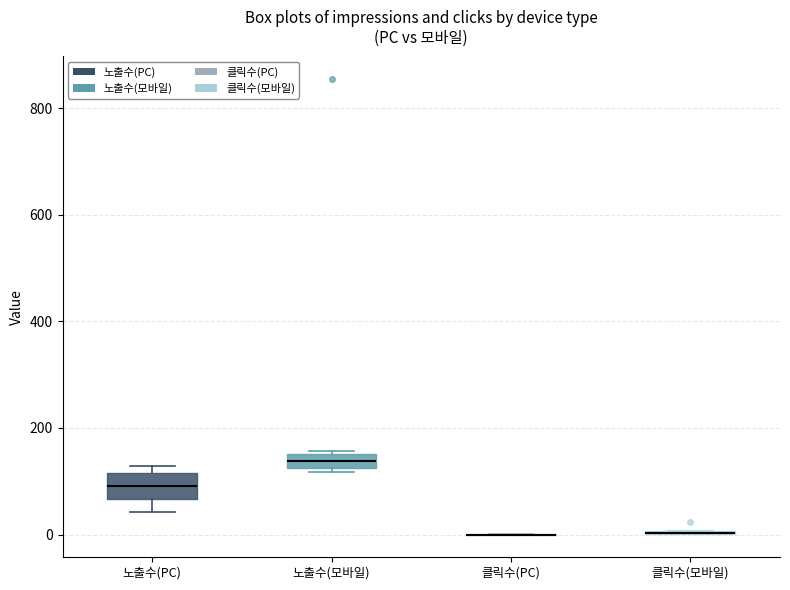

Which box is the tallest, from its lower edge to its upper edge?

노출수(PC)